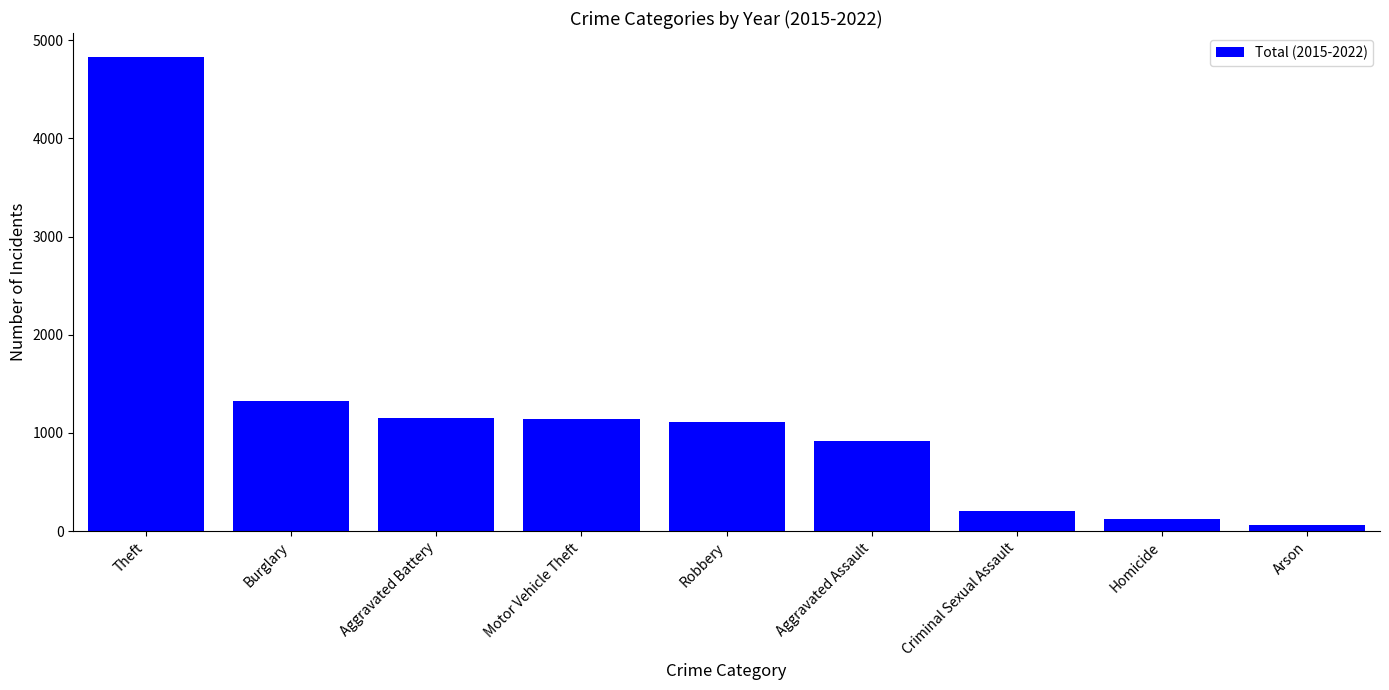

The value at Aggravated Assault is 397. True or false?

False